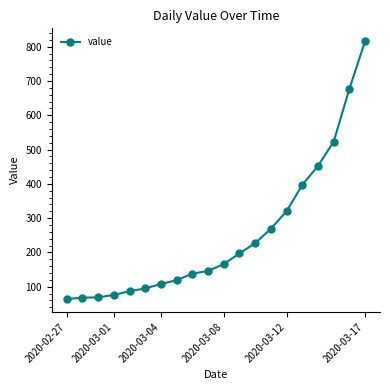

What is the maximum value shown in the chart?

816